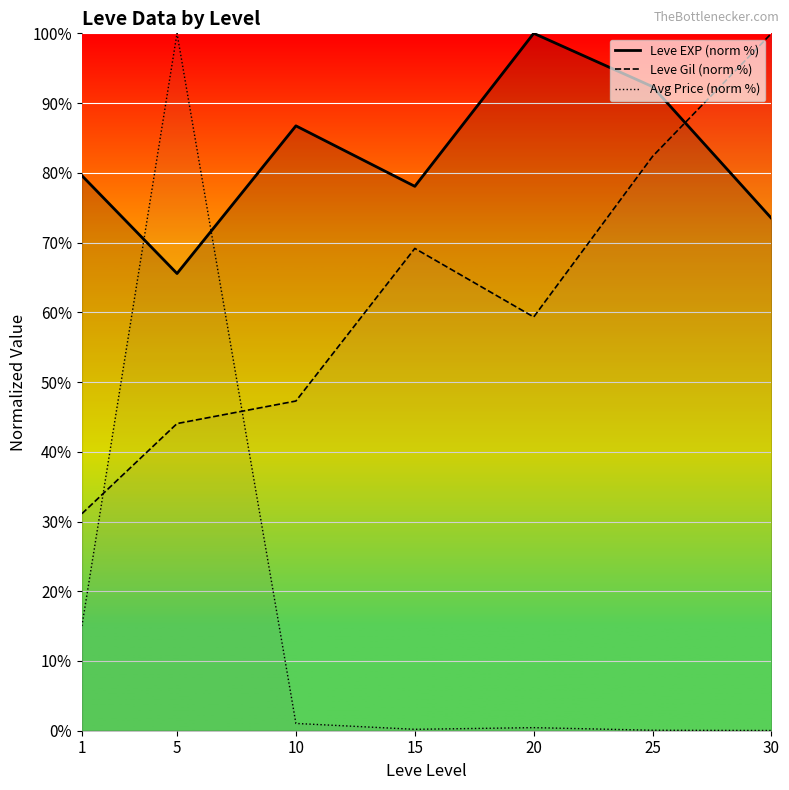

Which series has the largest total across all categories?

Leve EXP (norm %)